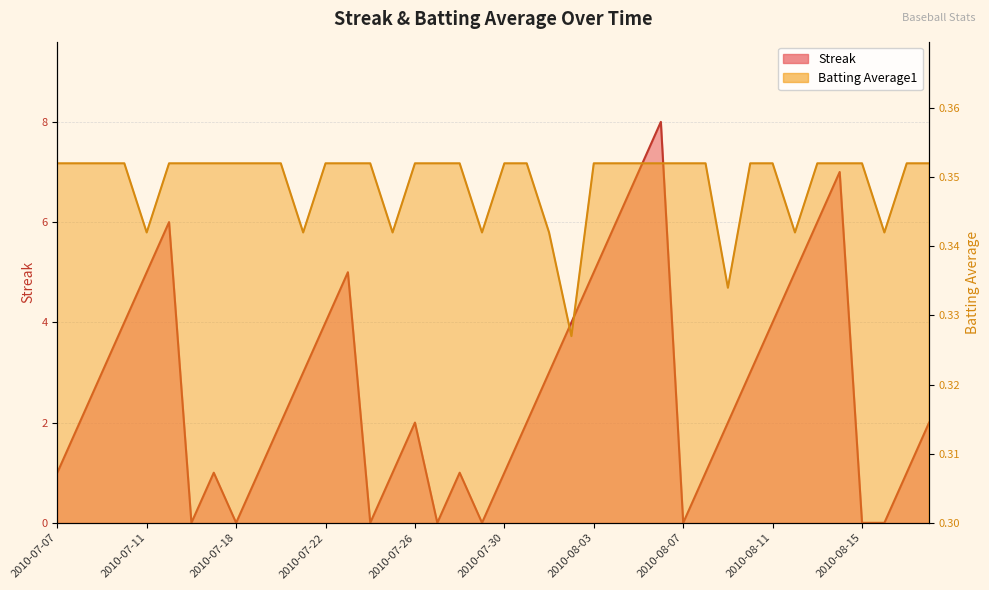

Where is the first local minimum for Batting Average1?

2010-07-11